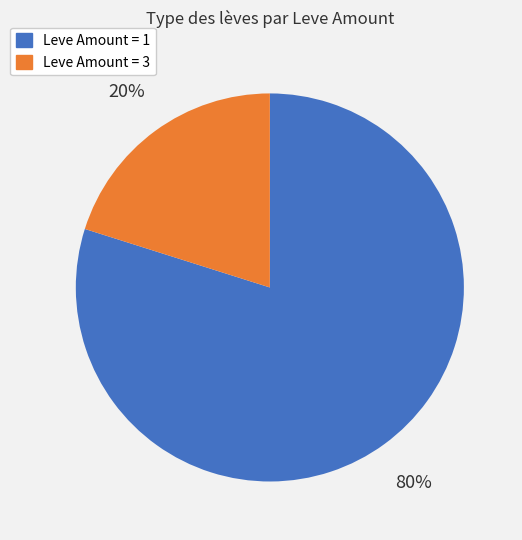

Does any single category account for the majority?

Yes